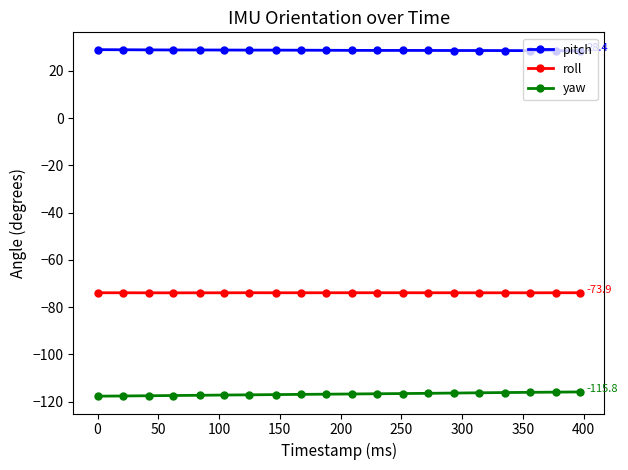

What is the value of the roll point at the 16th from the left?

-73.9